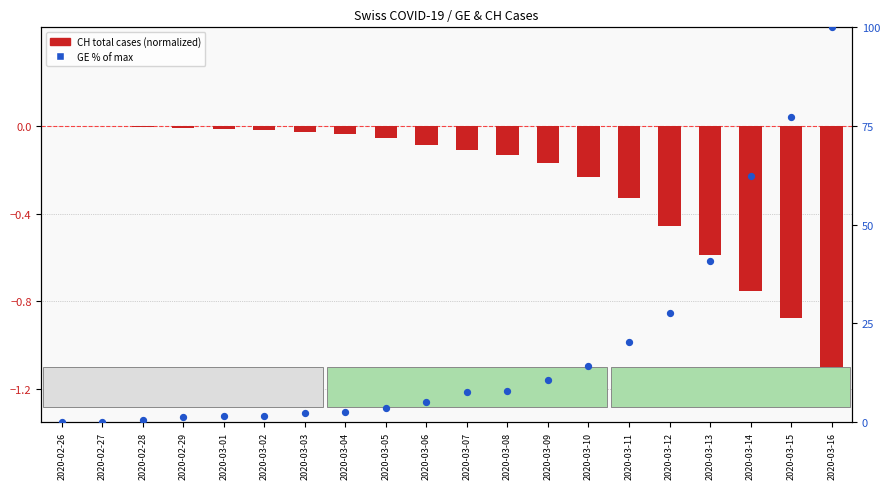

At how many categories does at least one series exceed 81?

1